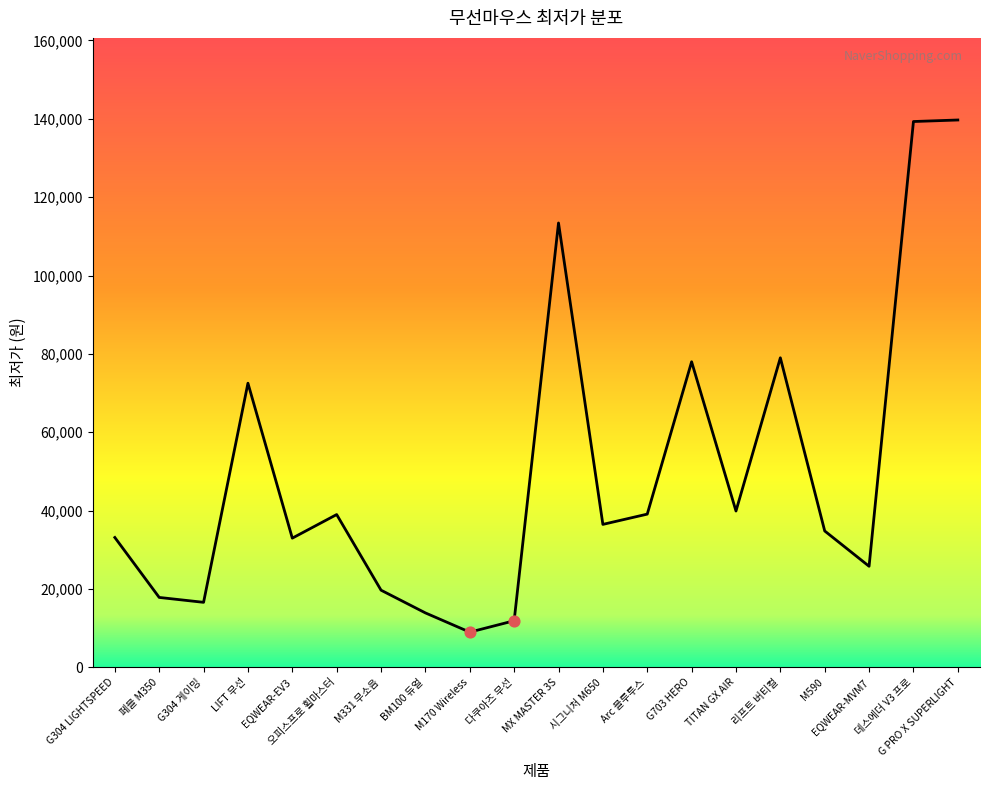

What is the change in value from 시그니처 M650 to EQWEAR-MVM7?

-10690